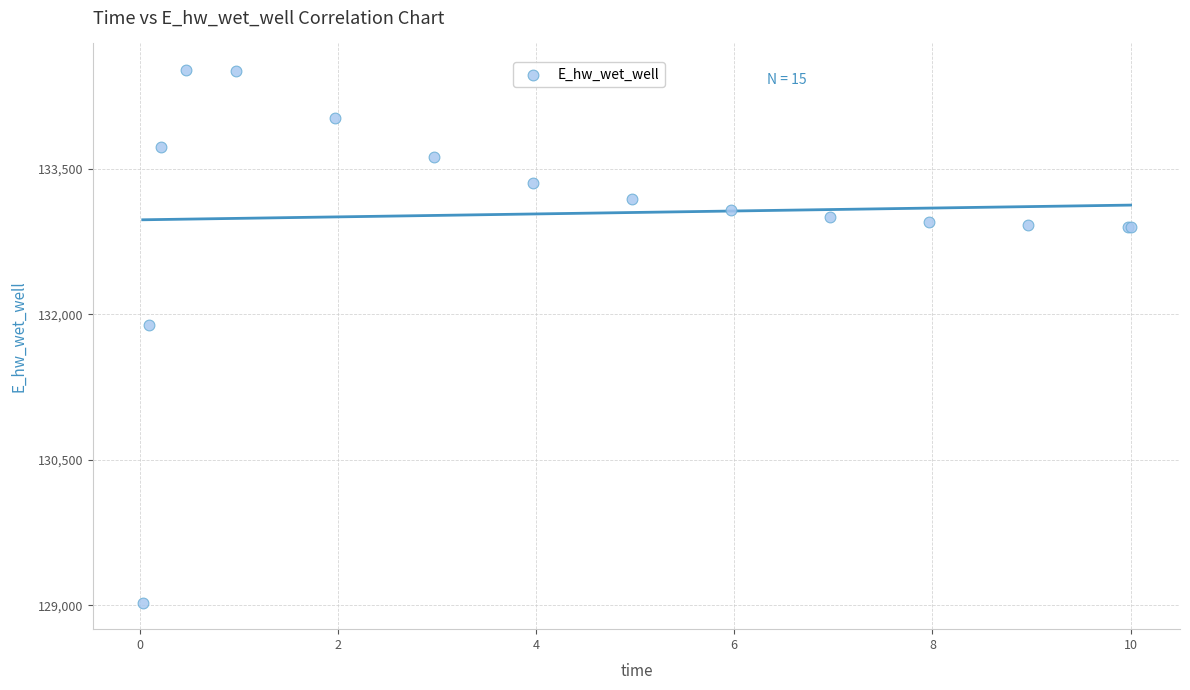

What Y value in the scatter plot is closest to 131775?

131894.2